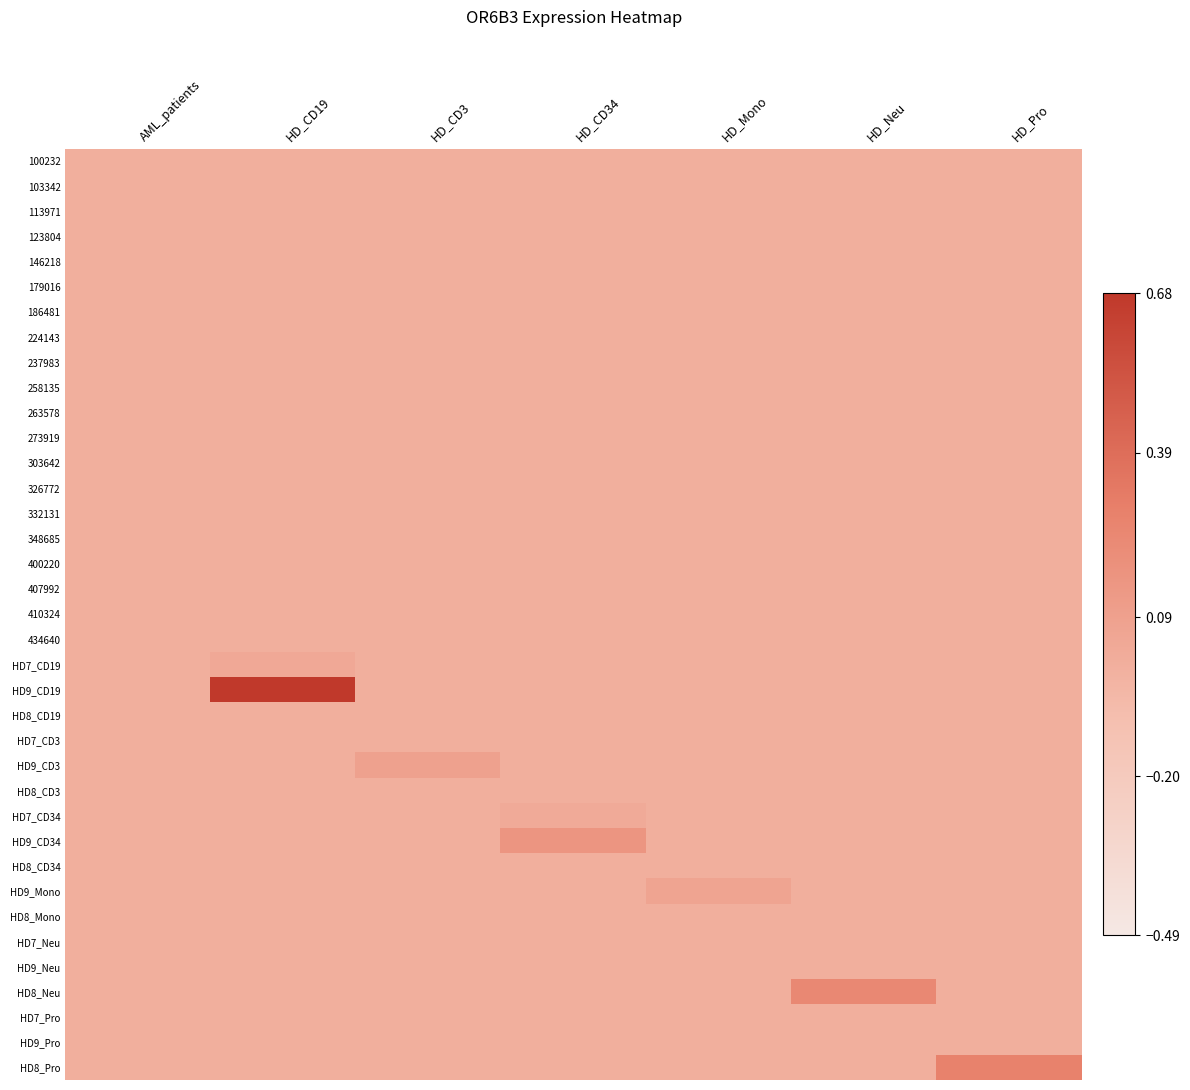

Which series has the largest total across all categories?

HD9_CD19